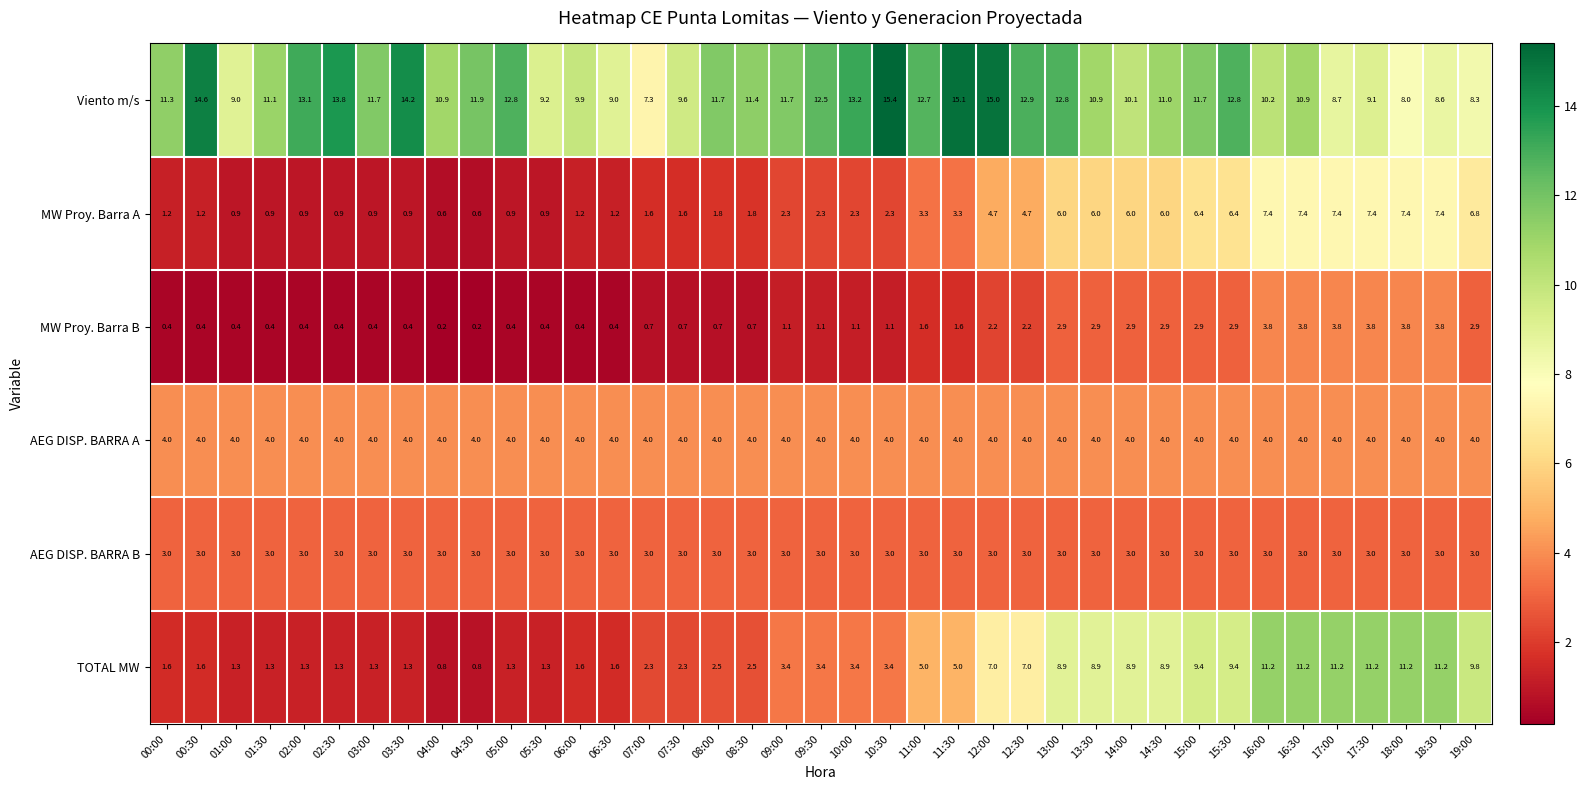

At which category does the chart reach its peak across all series?

10:30